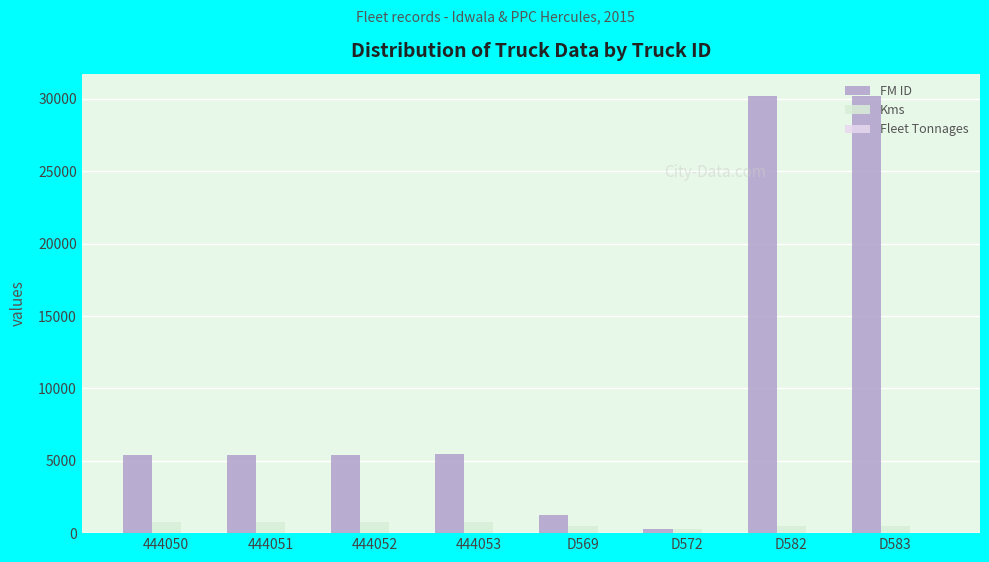

Are the bars horizontal?

No